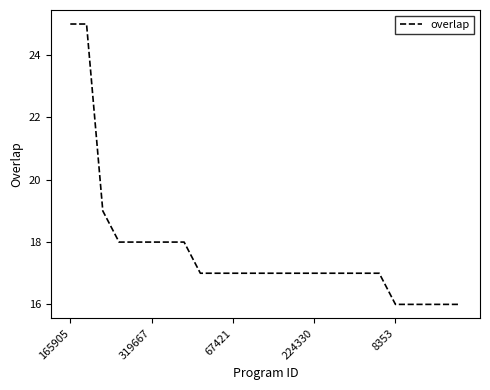

What is the difference between the maximum and minimum values?

9